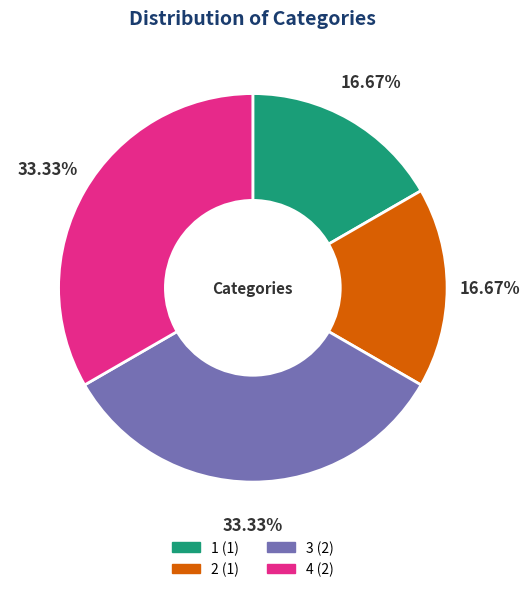

Approximately how many times larger is the value at 3 compared to 1?

2.0